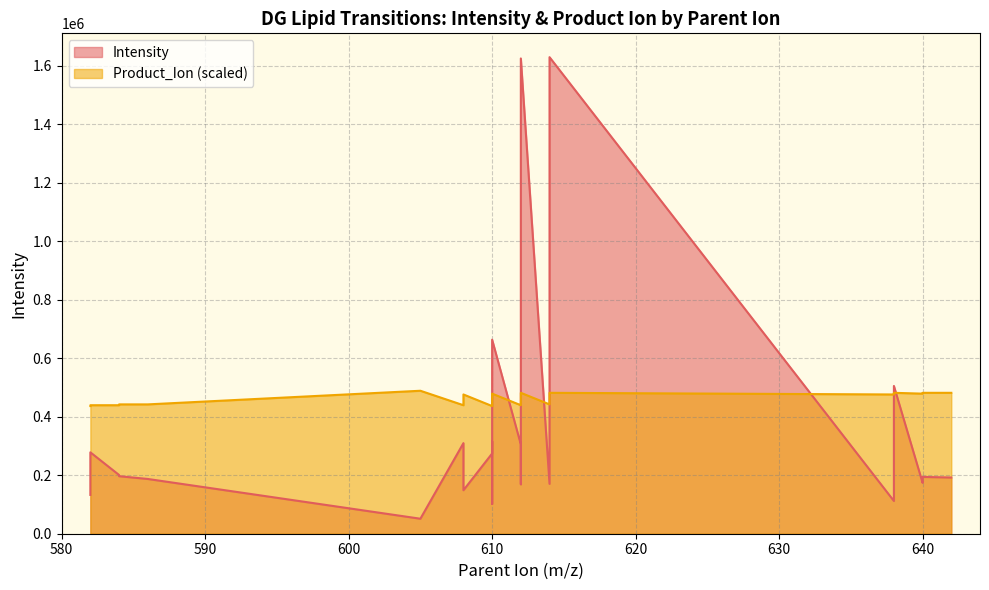

At which category is the sum across all series the highest?

614